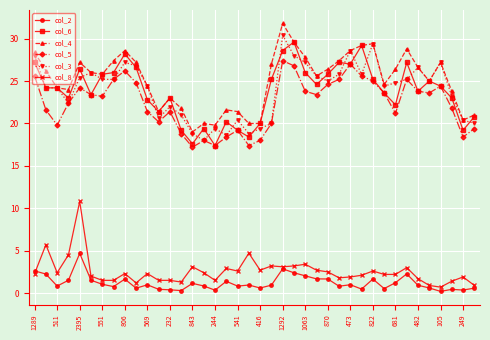

What is the lowest value of the col_8 series?

0.7